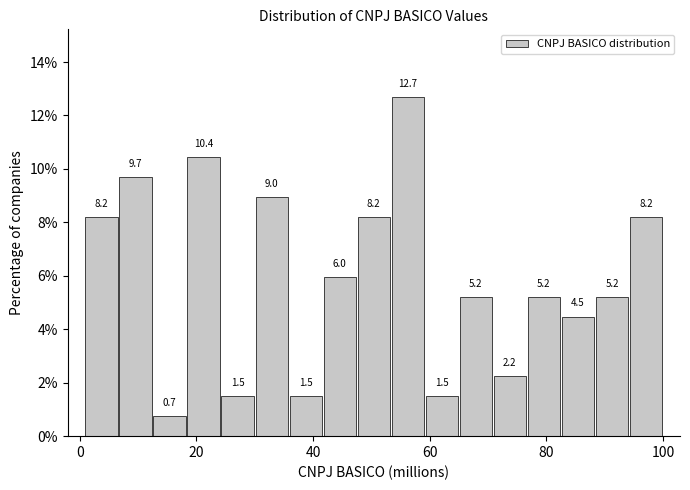

Around what value on the x-axis is the tallest bar? Give the approximate position of its centre, as read against the axis.

56